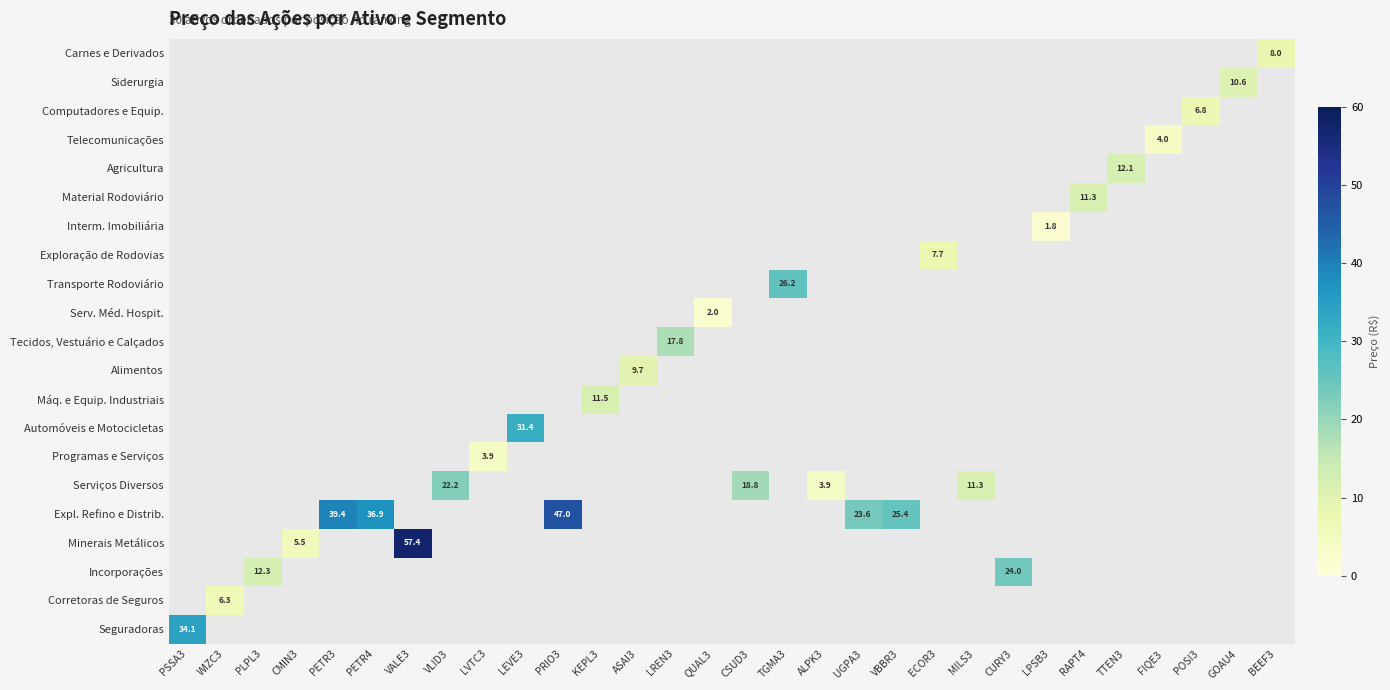

Count the number of categories in the chart.

30